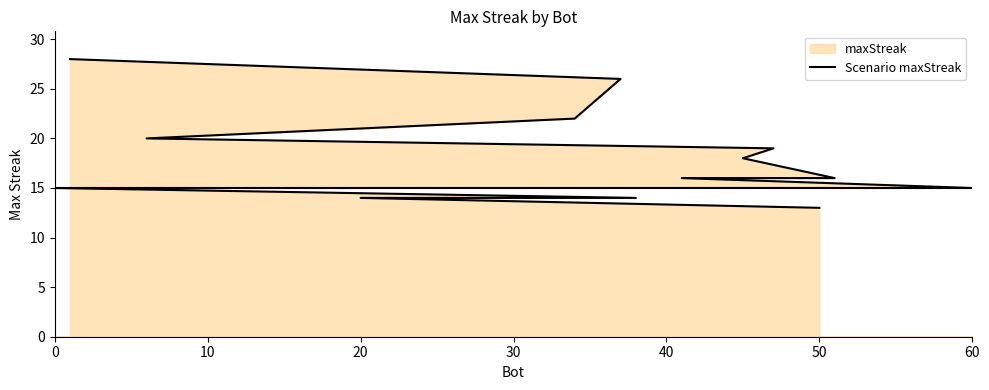

True or false: there are more than 2 points higher than both neighbors.

False